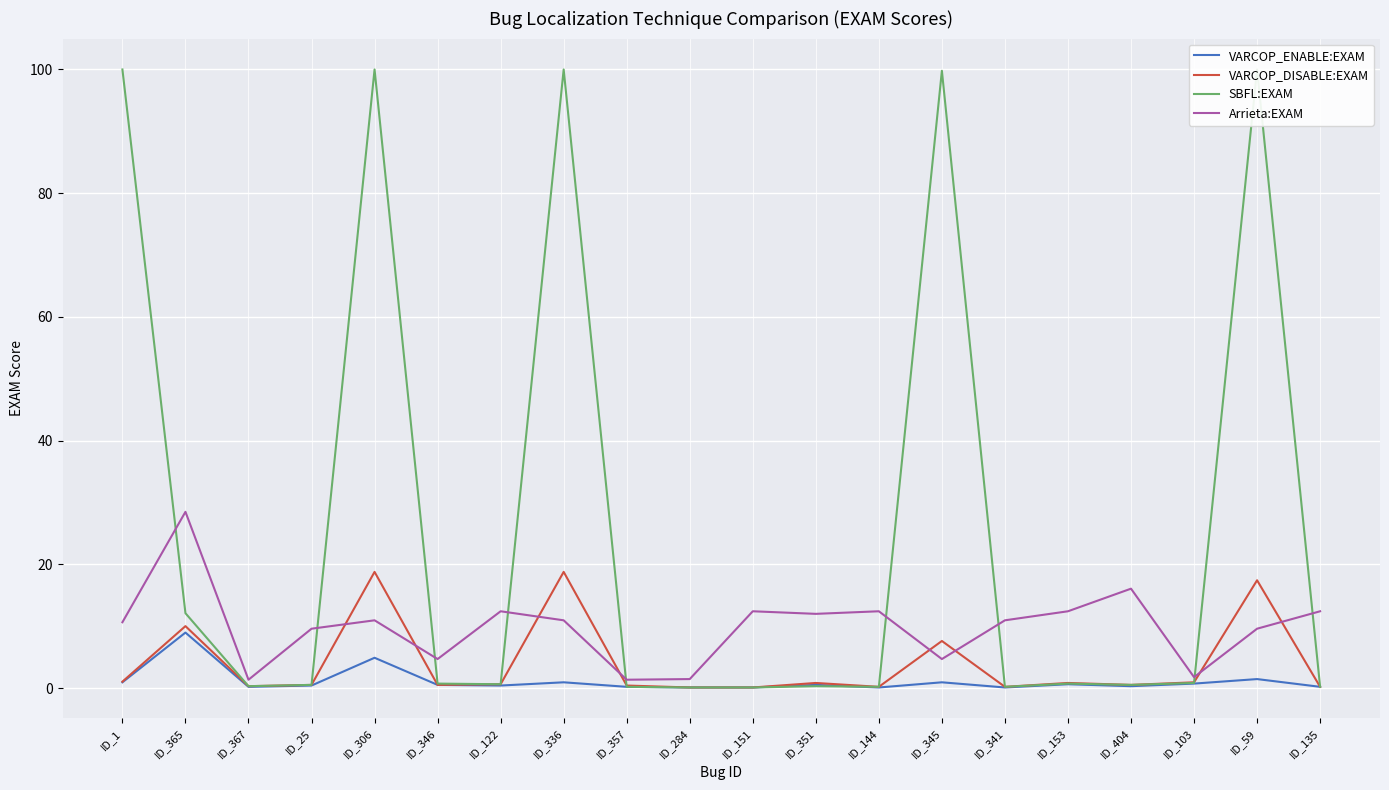

In Arrieta:EXAM, how many points are higher than both neighbors (excluding endpoints)?

6